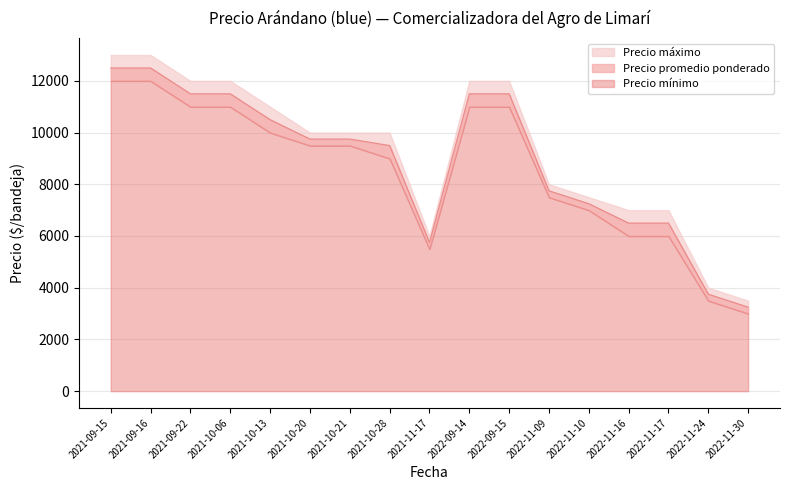

Read the Precio promedio ponderado value at 2021-09-16, to the nearest 100.

12500